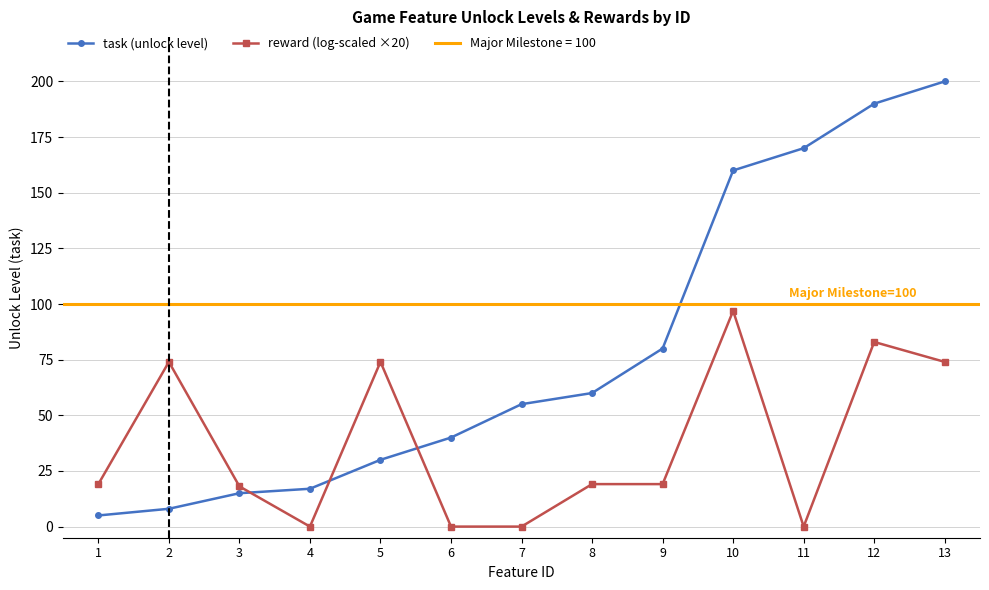

Is it true that task (unlock level) equals 39.8 at 5?

False